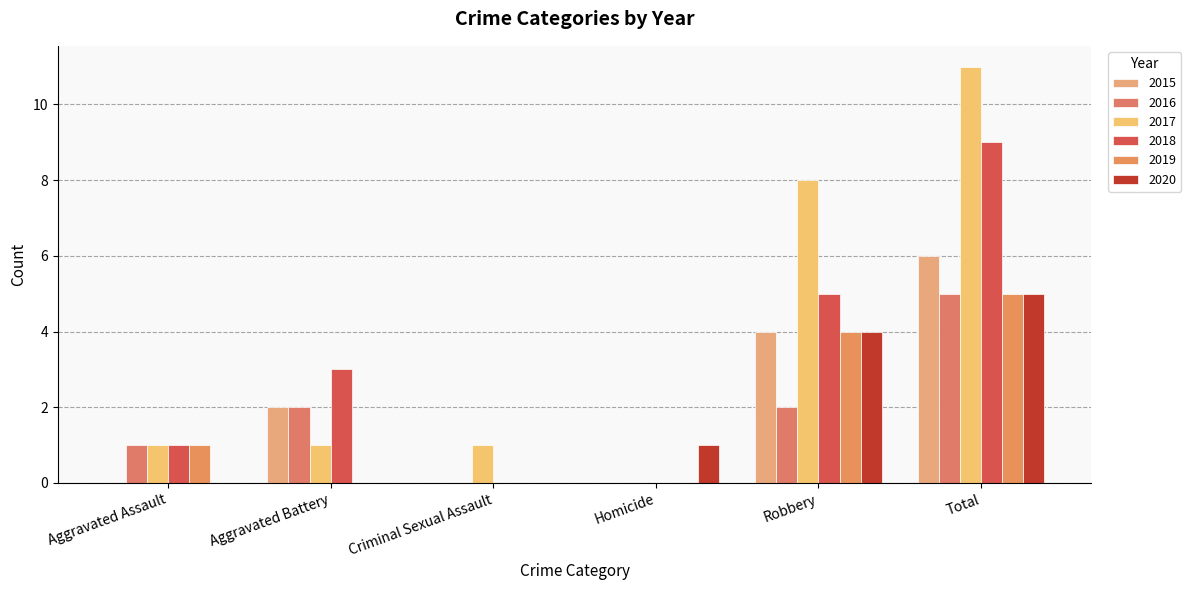

How many categories are shown in the chart?

6